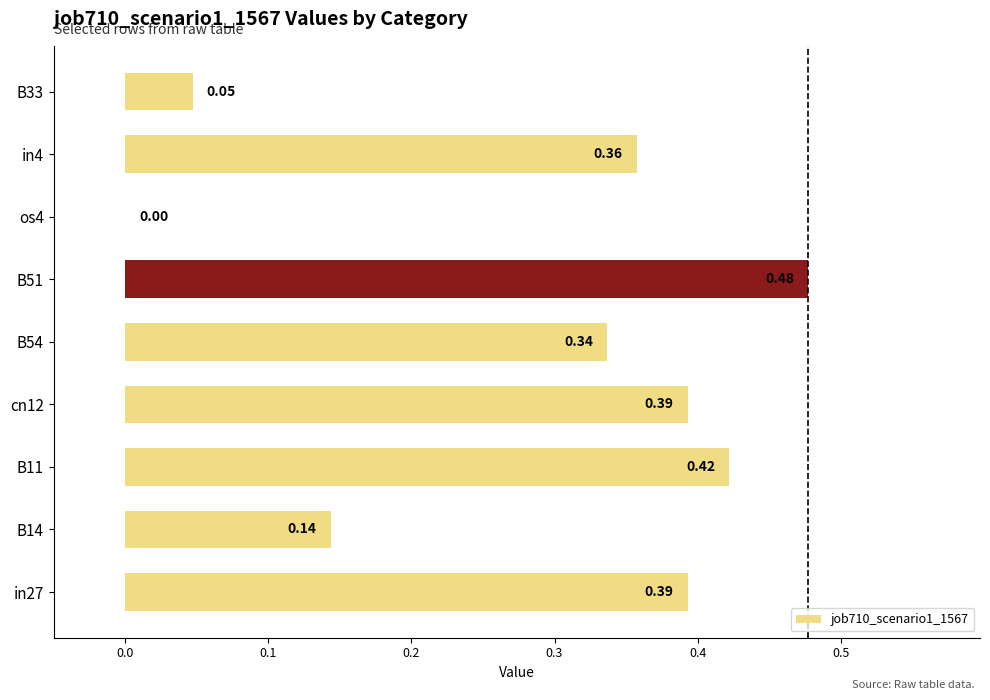

What is the sum of all values?

2.6